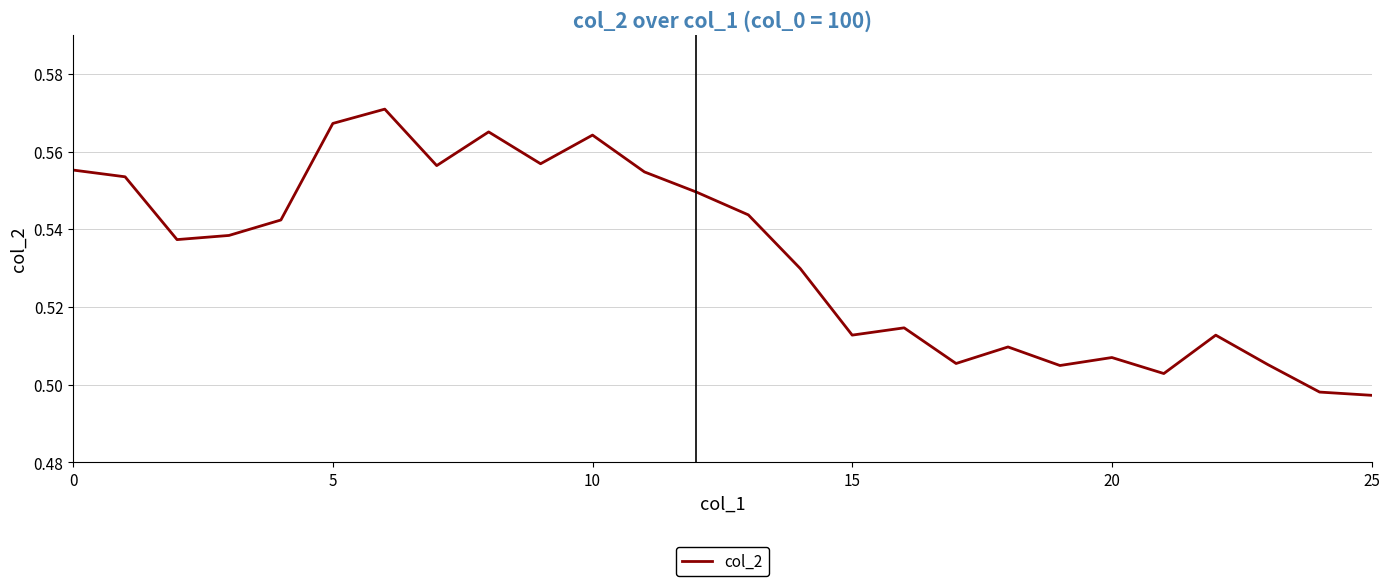

What is the sum of all values?

13.9